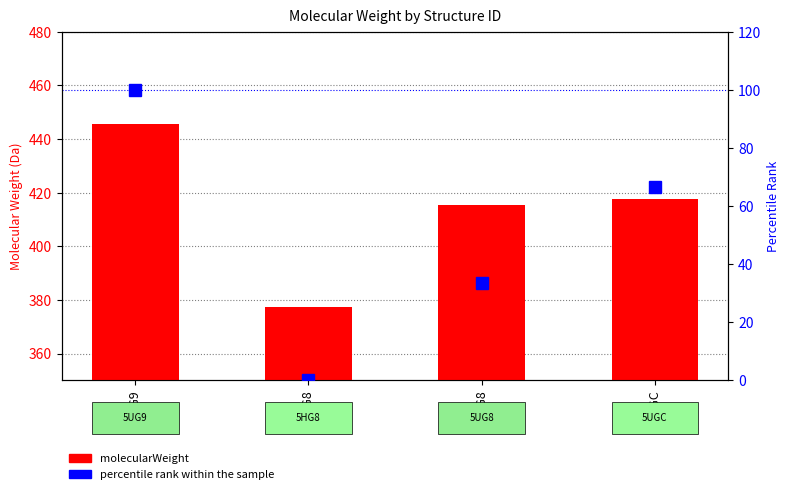

Where does the percentile rank within the sample series first go above 66?

5UG9